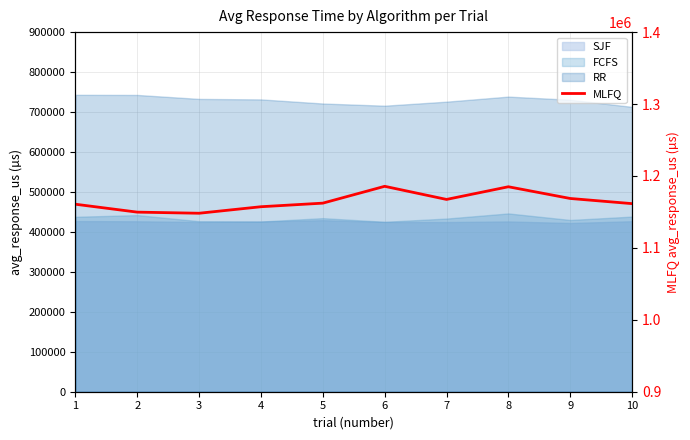

Is it true that the value at 10 is 1919859.9?

False